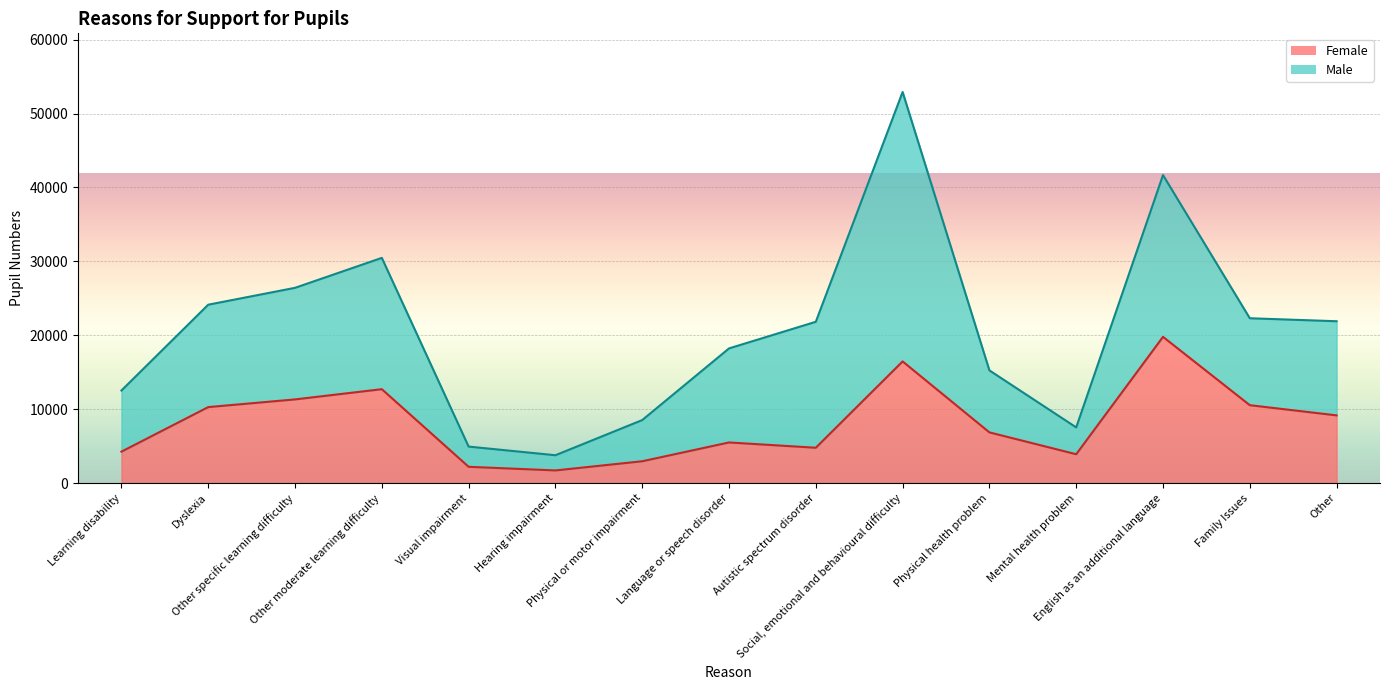

What value does the data have at Visual impairment, to the nearest 10?

2190